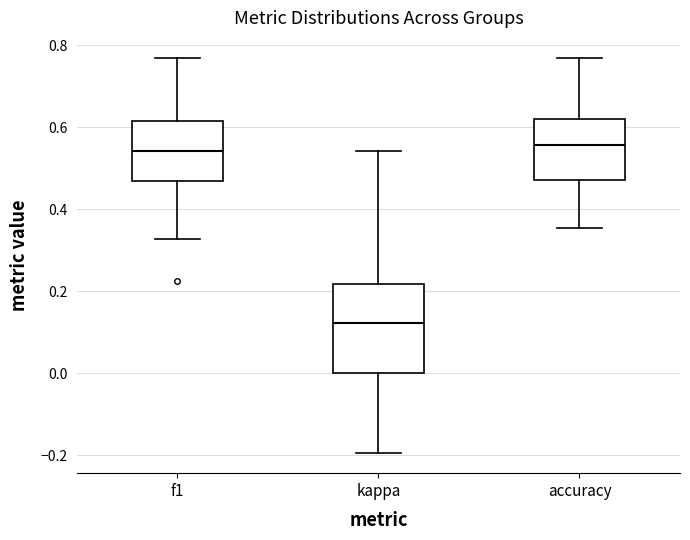

Reading left to right, read every box against the y-axis: the position of its median line, the range the box covers, and the ends of its whiskers. The values are not printed on the chart, so give them approximately, as read against the axis.

f1: median 0.54, box 0.46 to 0.62, whiskers 0.32 to 0.76
kappa: median 0.12, box 0.00 to 0.22, whiskers -0.20 to 0.54
accuracy: median 0.56, box 0.48 to 0.62, whiskers 0.36 to 0.76